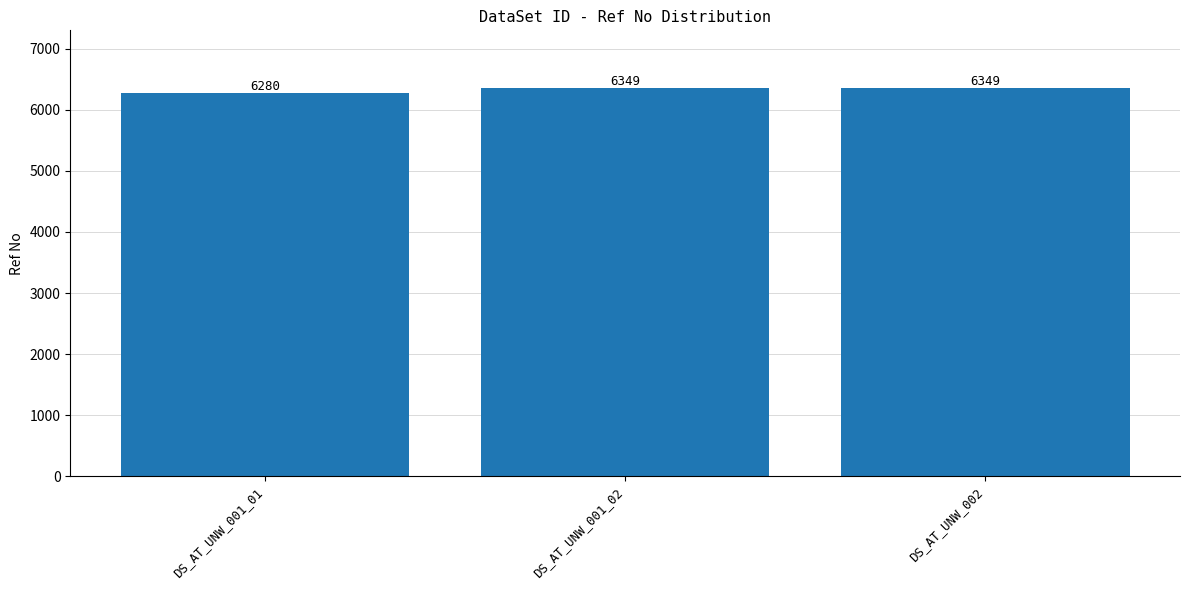

How many categories are shown in the chart?

3